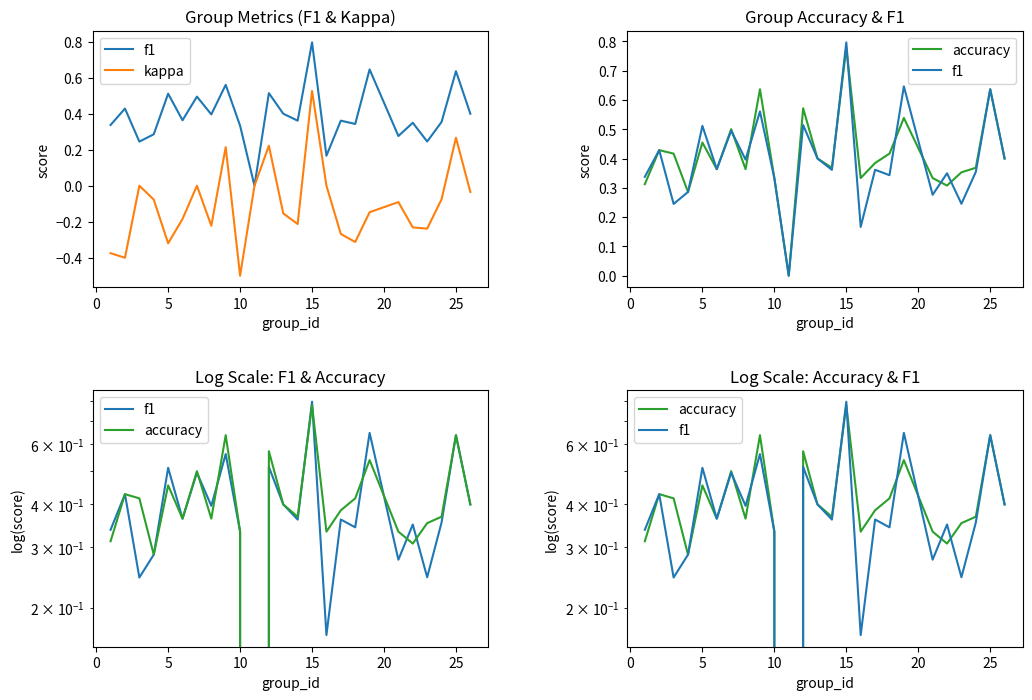

Which series has the largest total across all categories?

accuracy